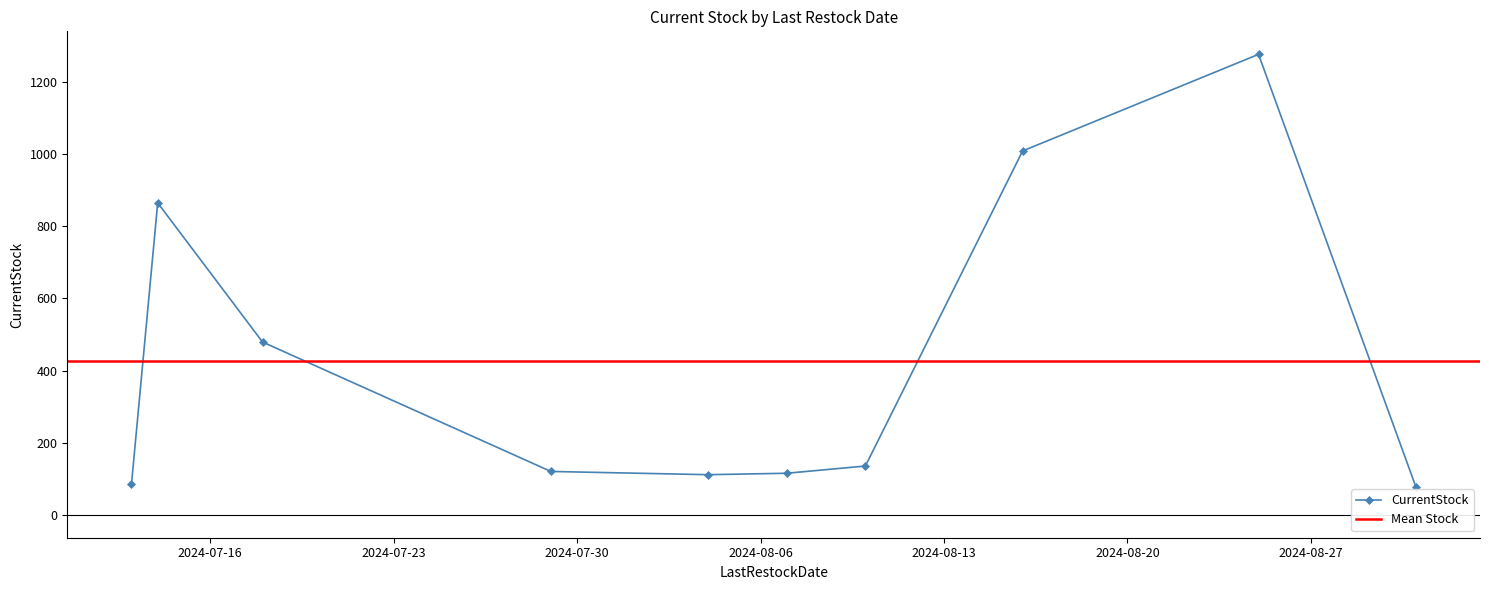

What is the greatest value displayed?

1277